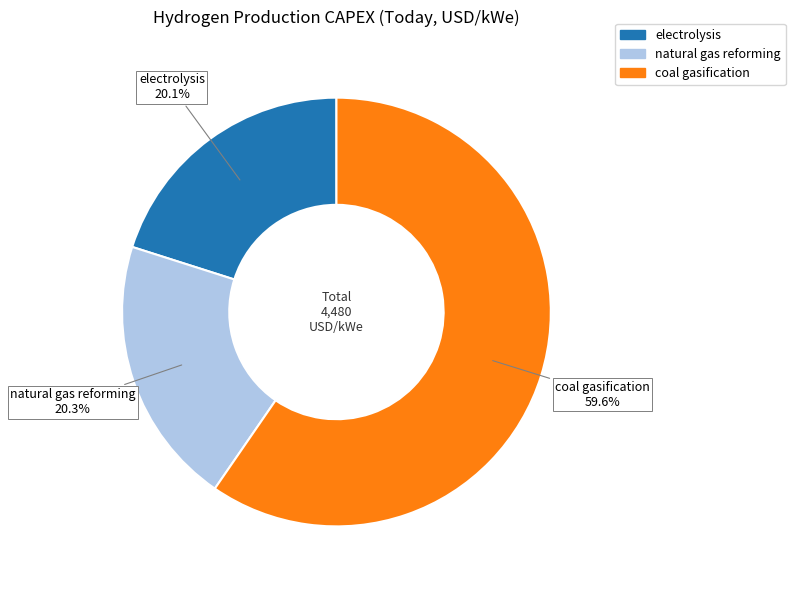

Between coal gasification and natural gas reforming, which is larger?

coal gasification